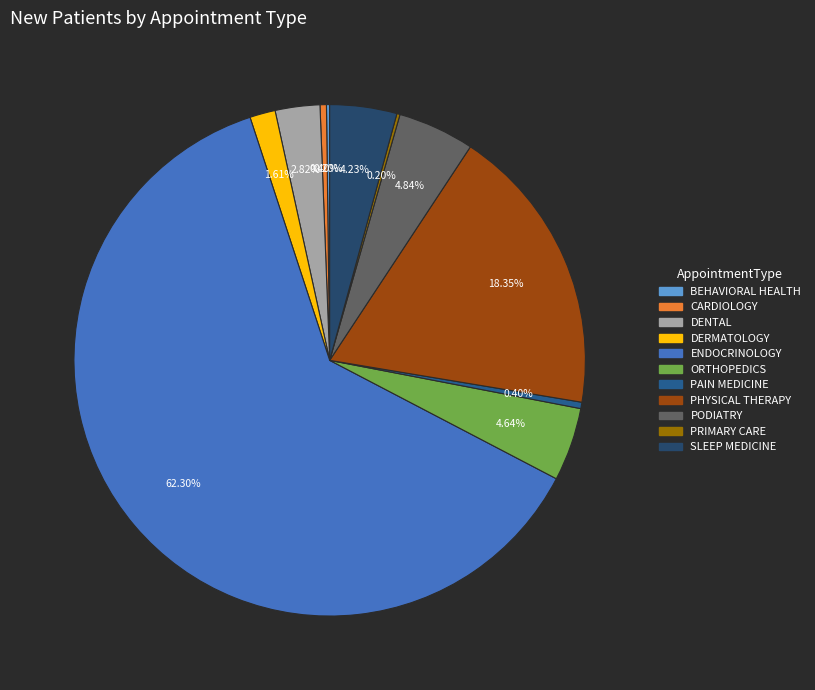

To the nearest percent, what is the difference between the largest and smallest slice percentages?

62%